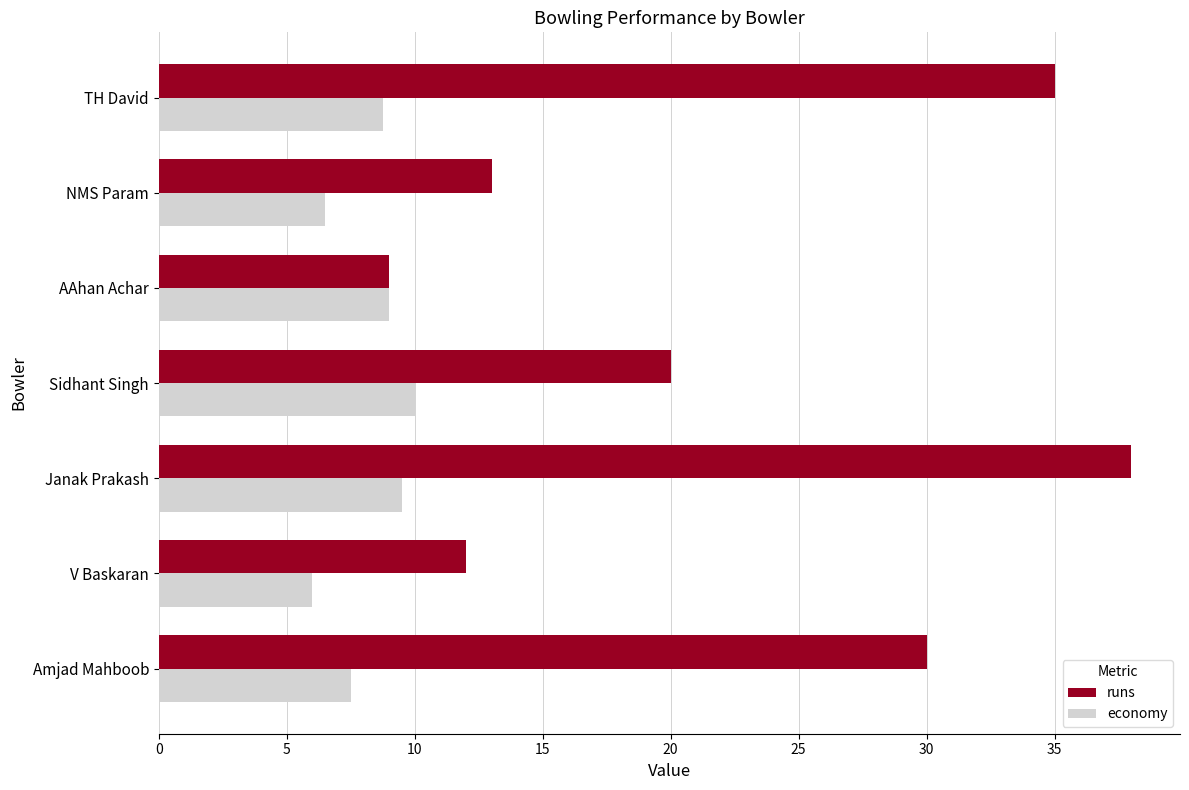

What is the difference between the maximum and second lowest values in the economy series?

3.5